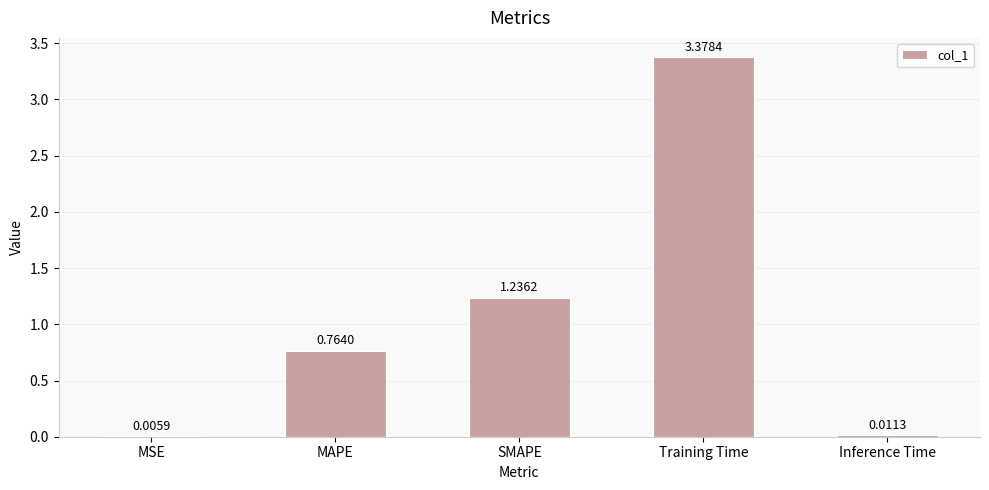

At which category does the chart reach its peak across all series?

Training Time